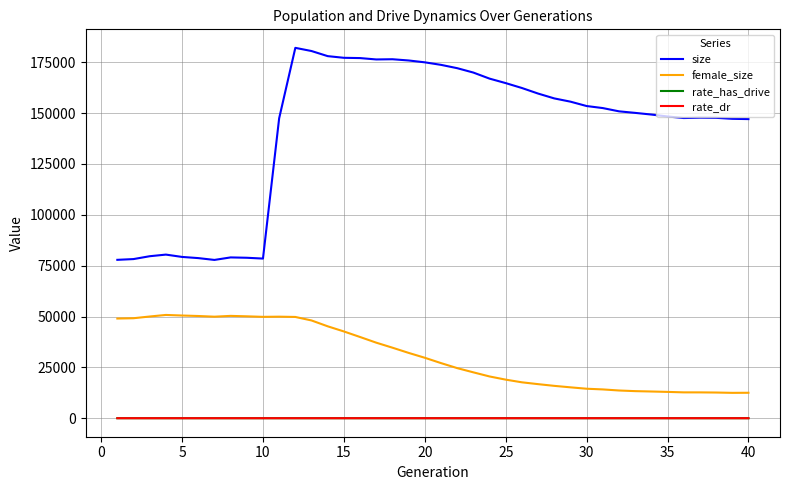

What is the greatest value displayed?

182093.0